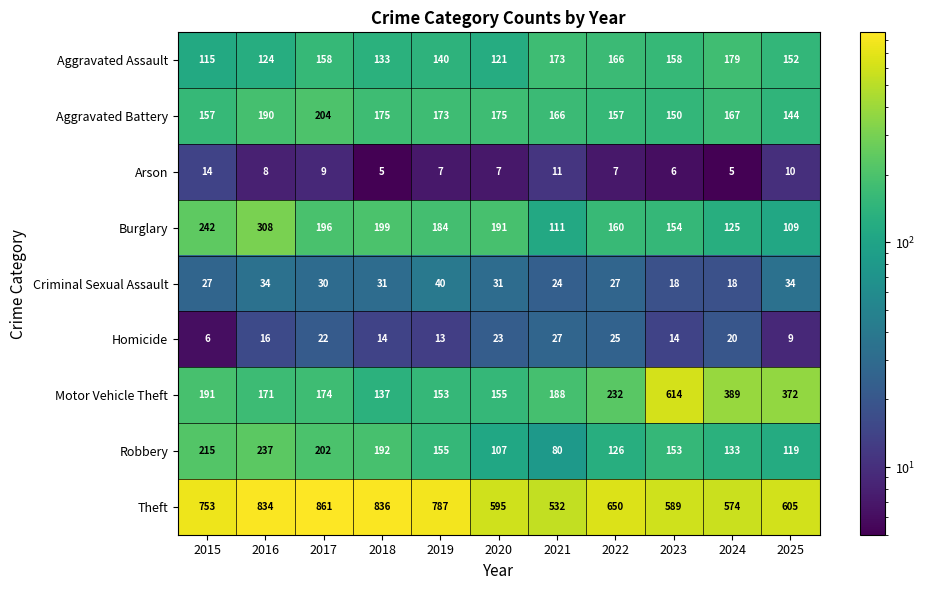

Is the value of Criminal Sexual Assault at 2018 greater than the value of Robbery at 2025?

No